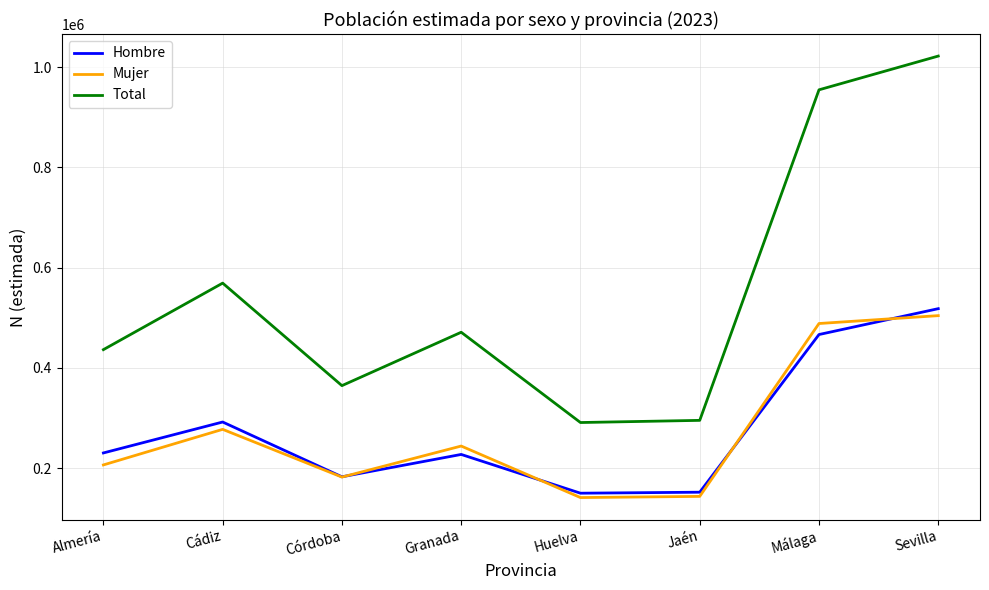

At how many categories does at least one series exceed 775189?

2